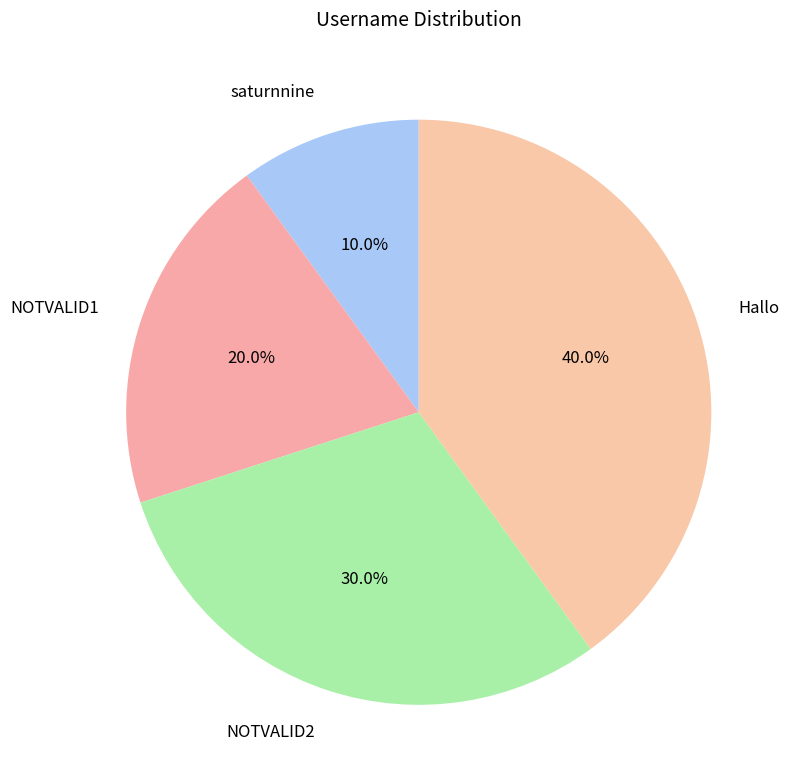

Which has a higher value, NOTVALID2 or NOTVALID1?

NOTVALID2